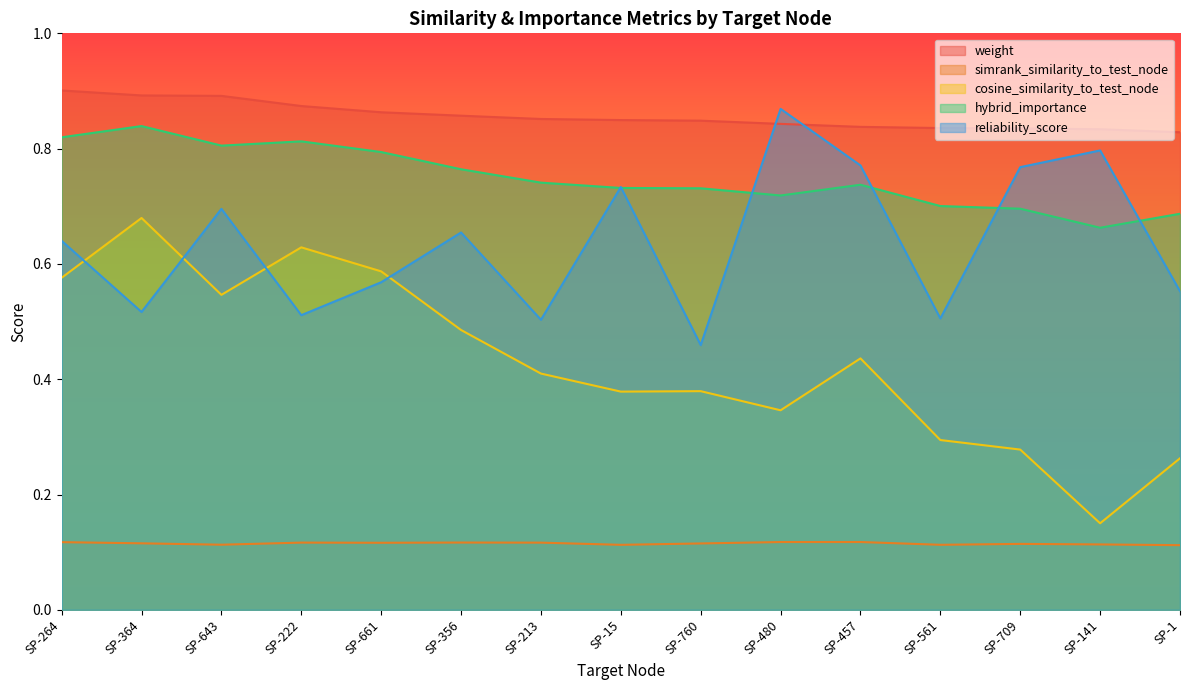

What is the label of the 10th point from the left?

SP-480